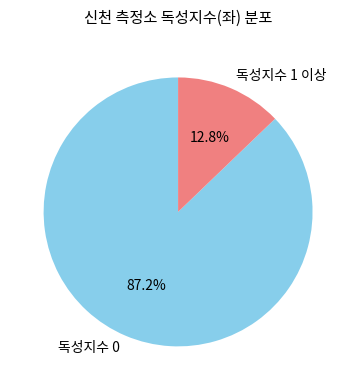

How many slices are in this pie chart?

2